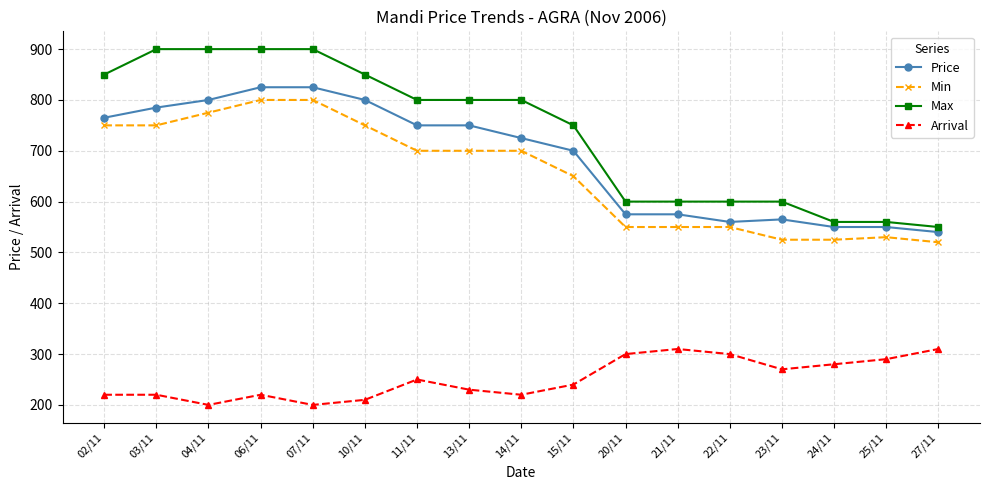

Does the chart have visible grid lines?

Yes